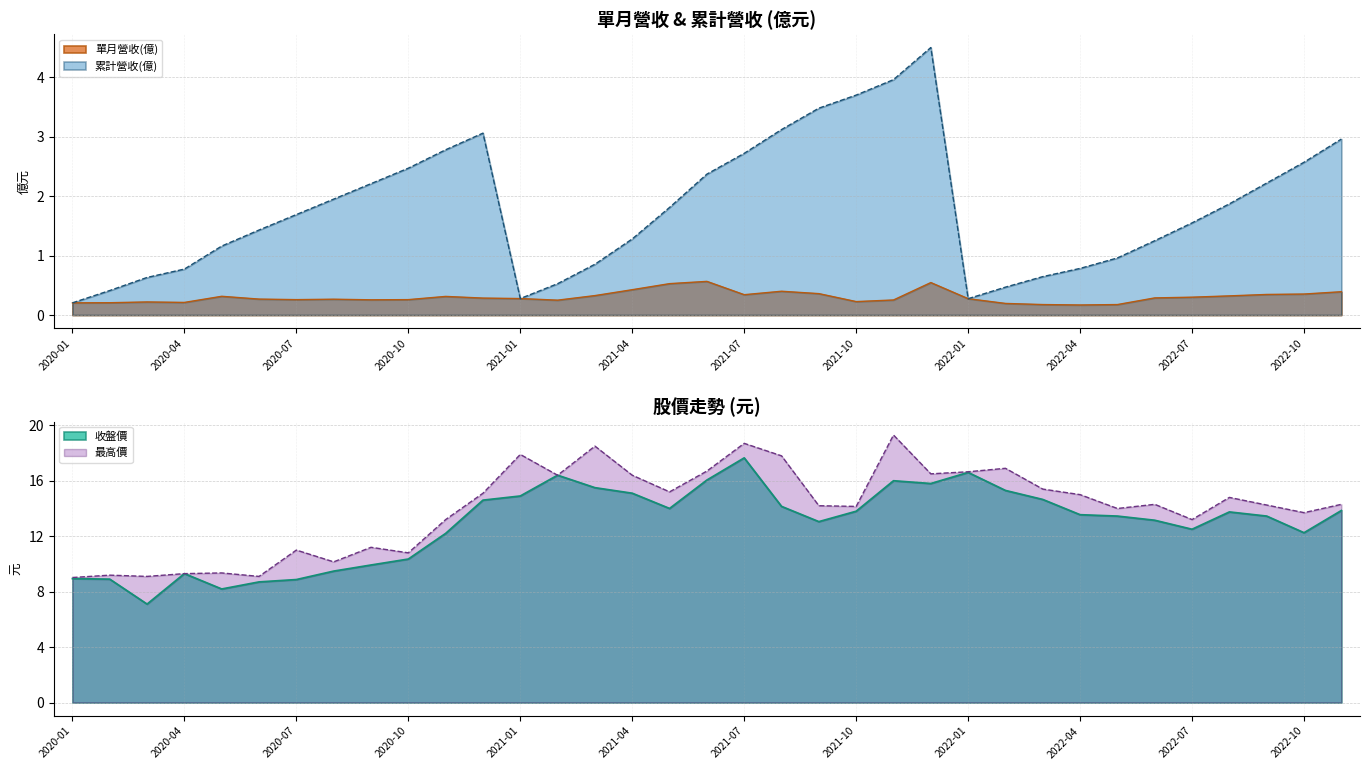

Does the chart have visible grid lines?

Yes